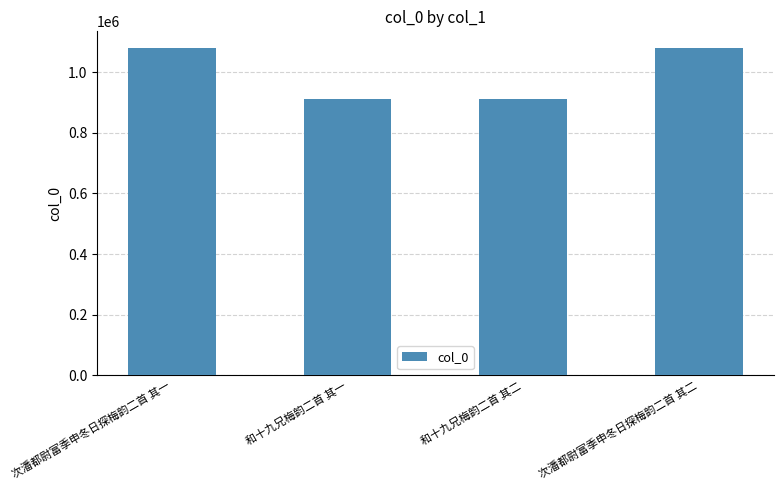

Read the value at 次潘都尉富季申冬日探梅韵二首 其二, to the nearest 50.

1080250